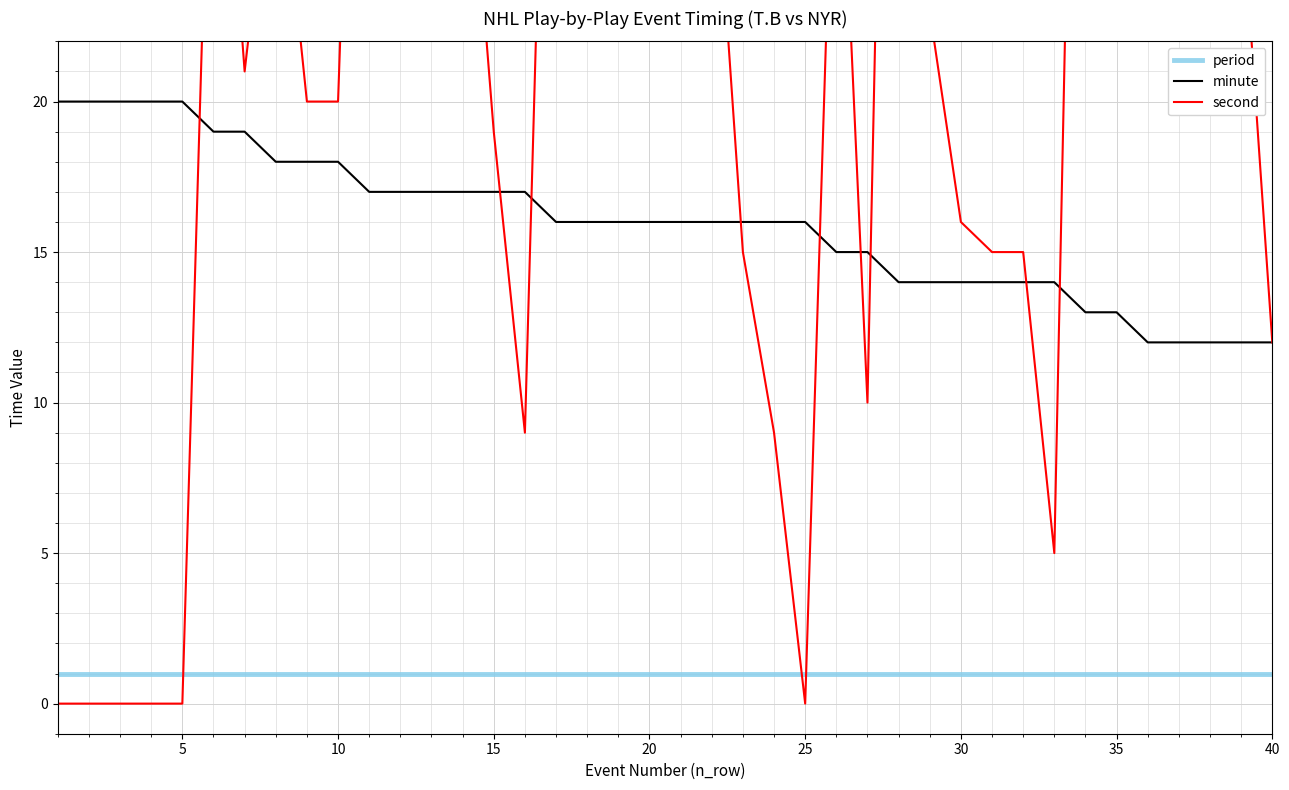

At how many categories does at least one series exceed 46?

6